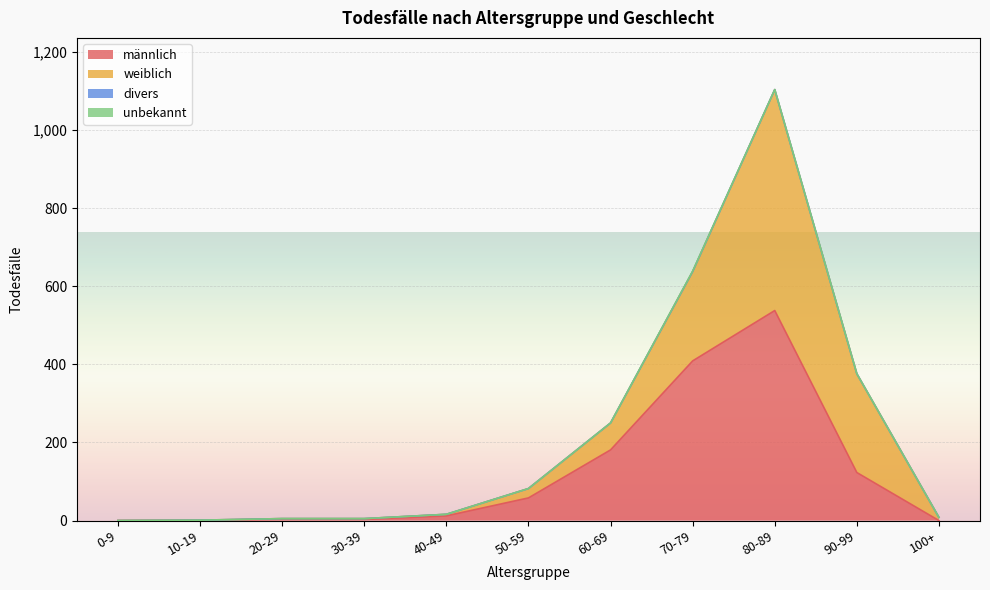

Reading right to left, list all the values displayed in this chart.

männlich: 0	123	538	409	181	58	12	3	3	1	0
weiblich: 8	253	566	229	69	24	4	2	2	0	0
divers: 0	0	0	0	0	0	0	0	0	0	0
unbekannt: 0	0	0	1	0	0	0	0	0	0	0